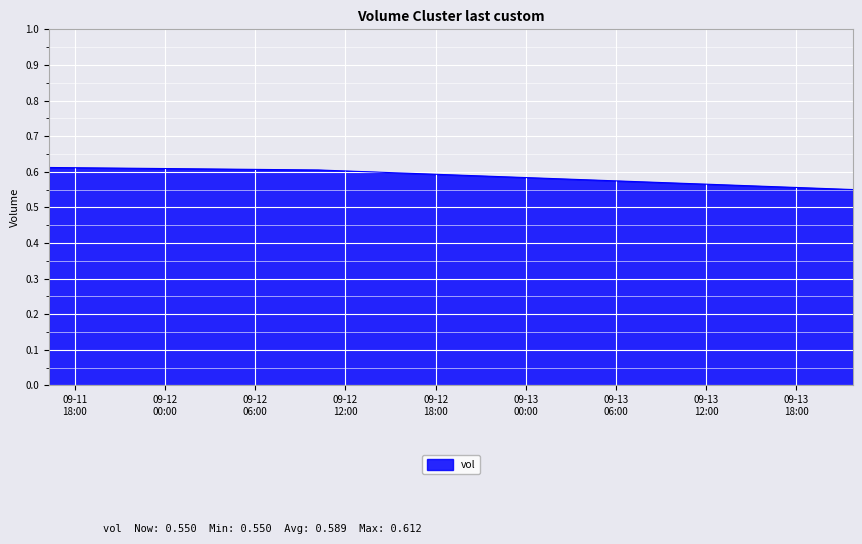

Count the values in the range 0 to 1.

3